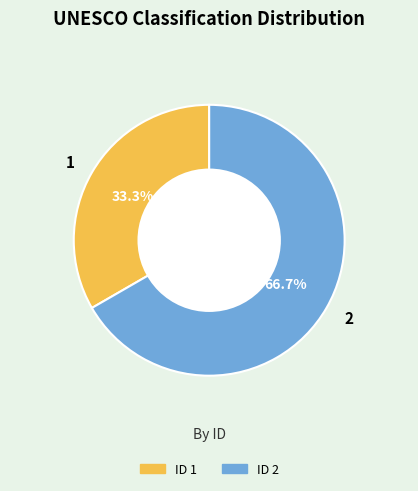

True or false: 1 accounts for 23% of the total.

False